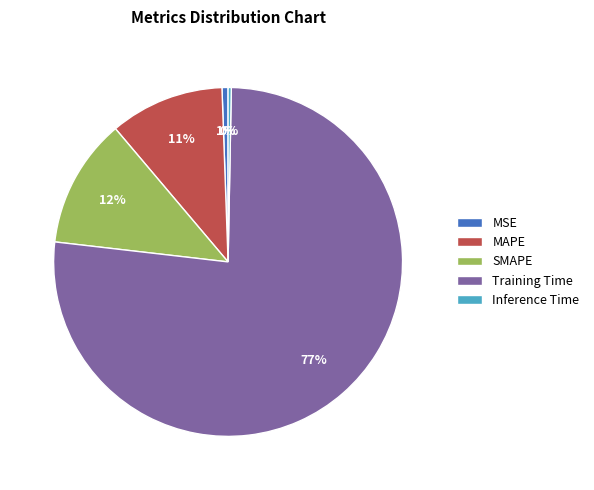

Do MAPE and Training Time together represent more than half of the pie?

Yes